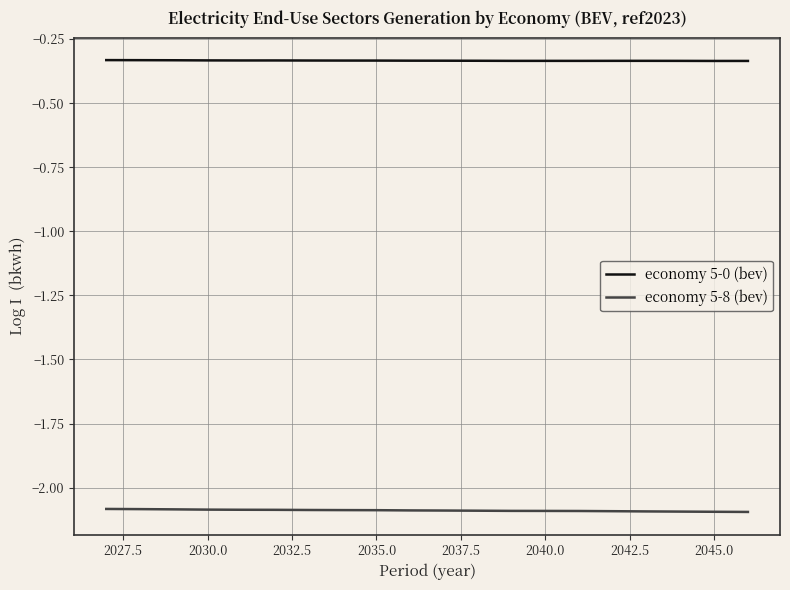

Which series has the largest total across all categories?

economy 5-0 (bev)